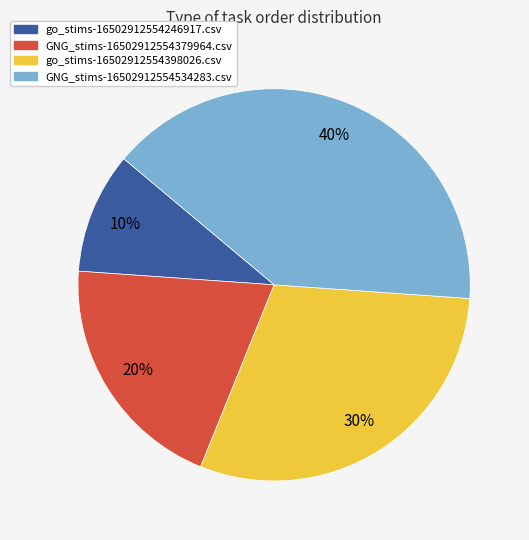

Is it true that go_stims-16502912554246917.csv is 10% of the pie?

True